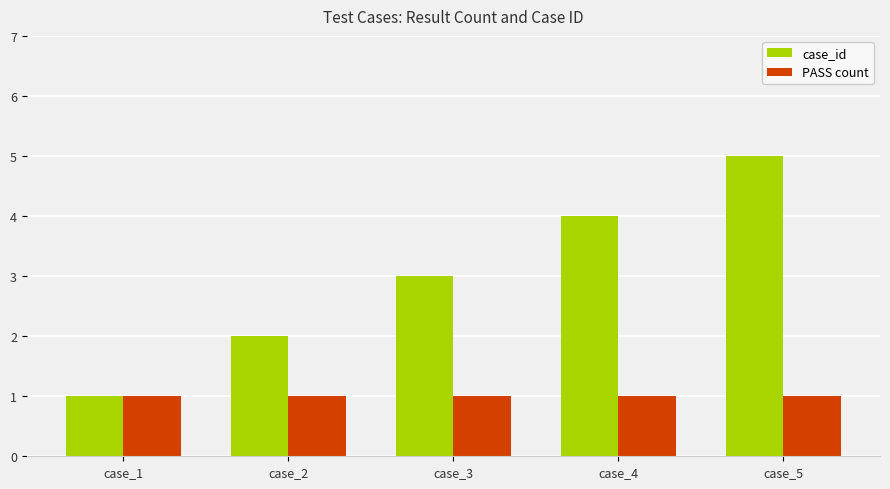

What is the sum of all case_id values?

15